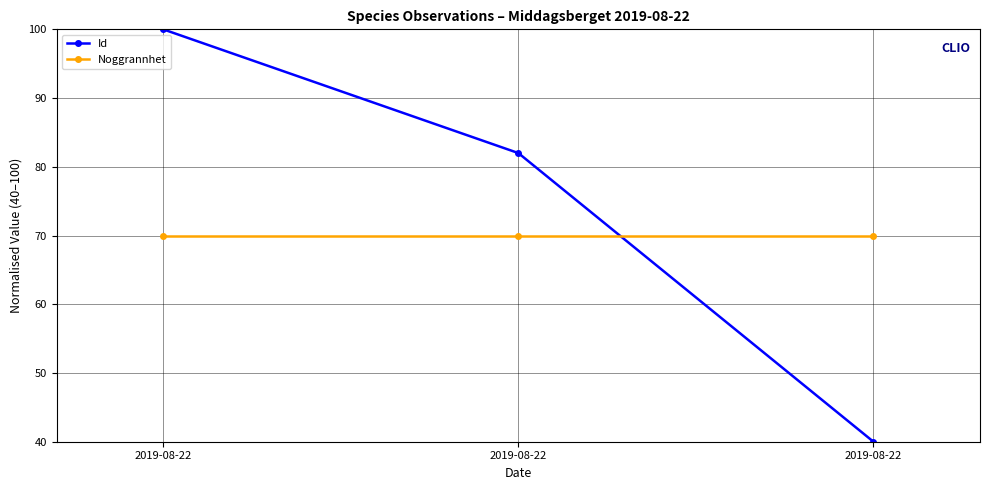

List the series in order of their peak value, highest first.

Id, Noggrannhet